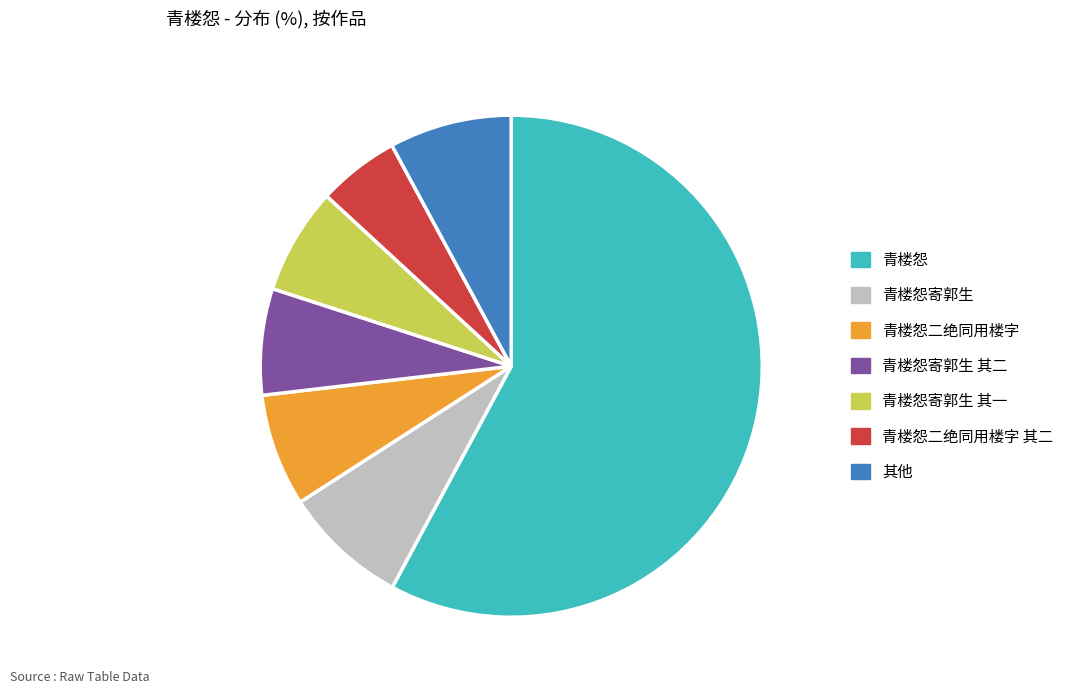

Between 青楼怨二绝同用楼字 其二 and 青楼怨二绝同用楼字, which is larger?

青楼怨二绝同用楼字